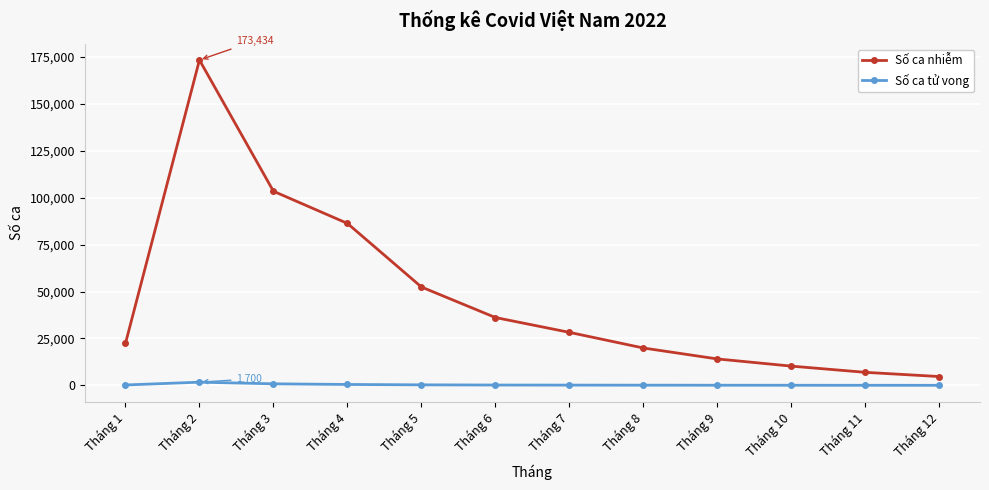

How many lines are shown in the chart?

2